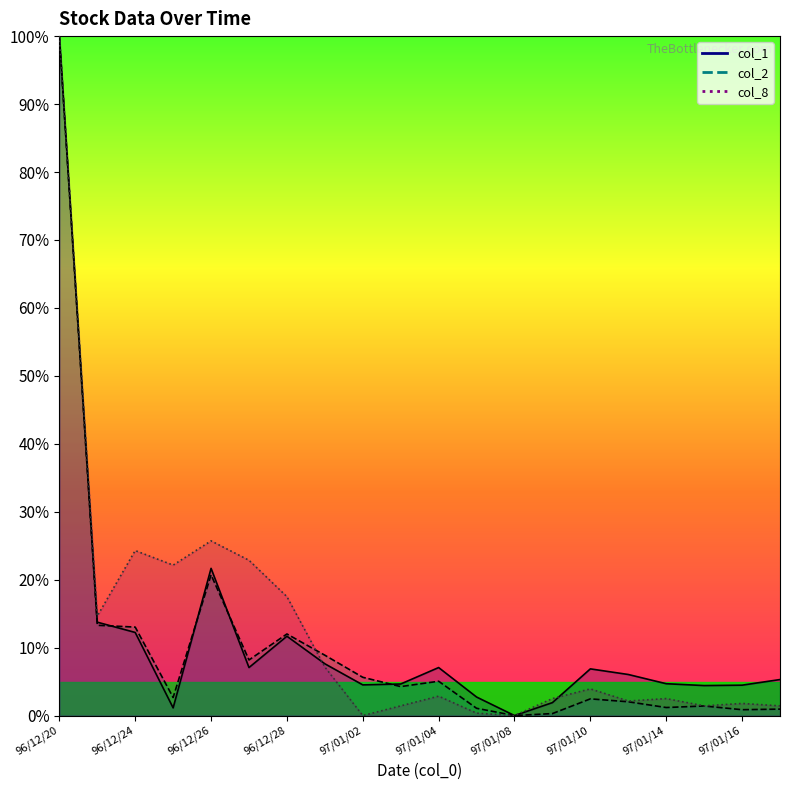

True or false: col_8 and col_1 intersect in this chart.

True